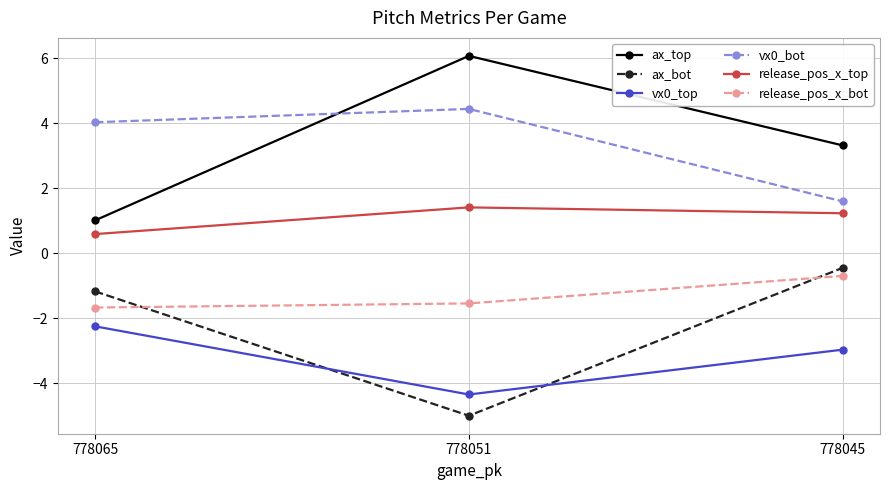

At which label is ax_top closest to 3?

778045